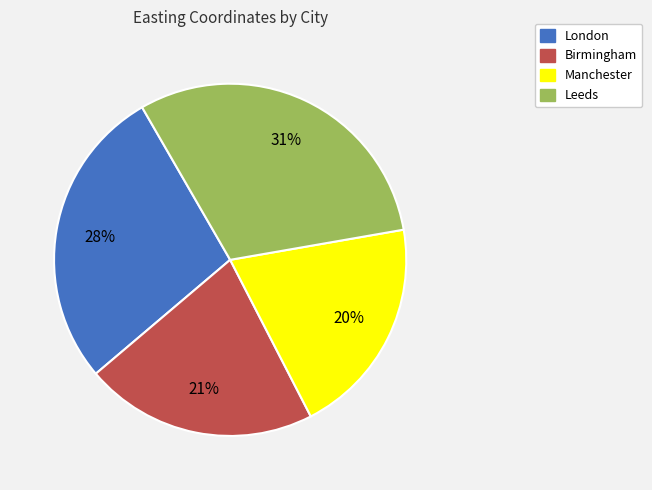

True or false: Manchester accounts for 6% of the total.

False